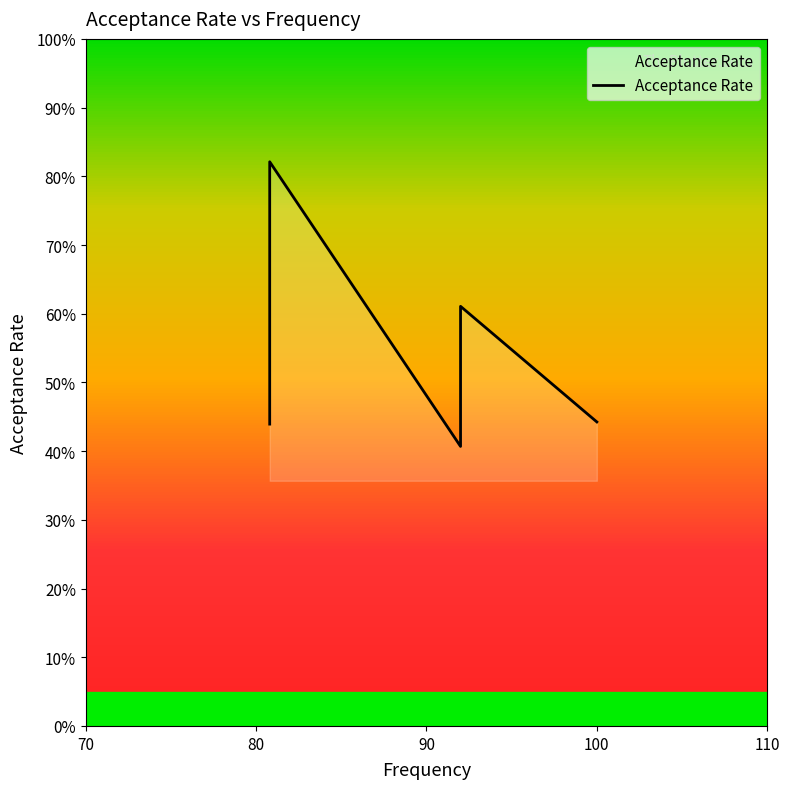

How many lines are shown in the chart?

1